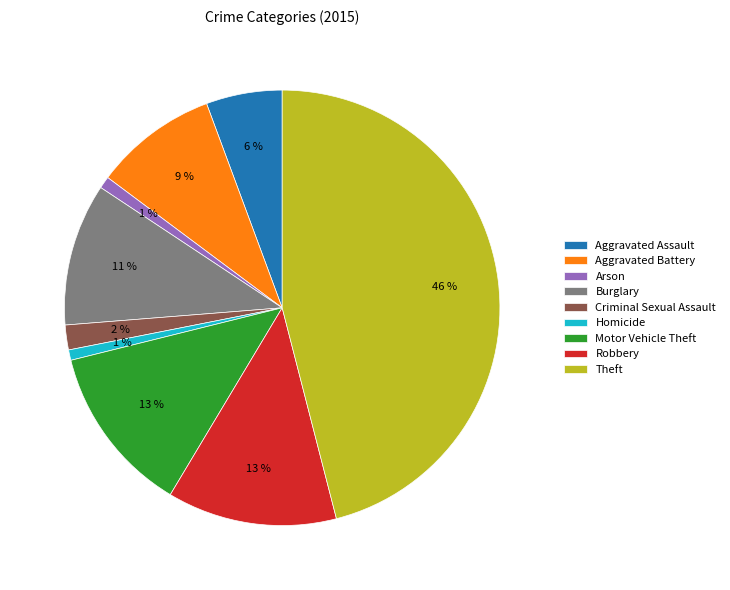

To the nearest percent, what is the average slice percentage?

11%